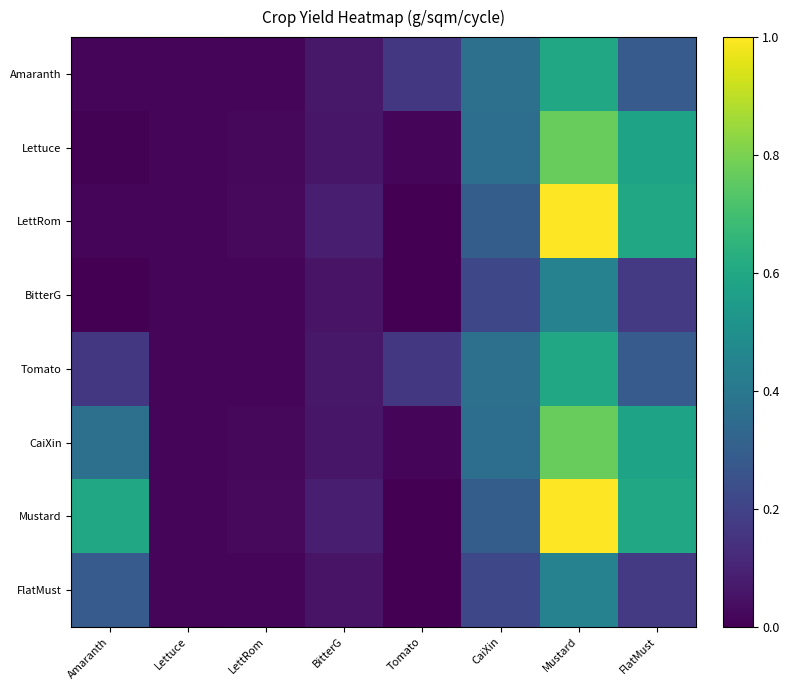

What is the total value across all series at Mustard?

5.6